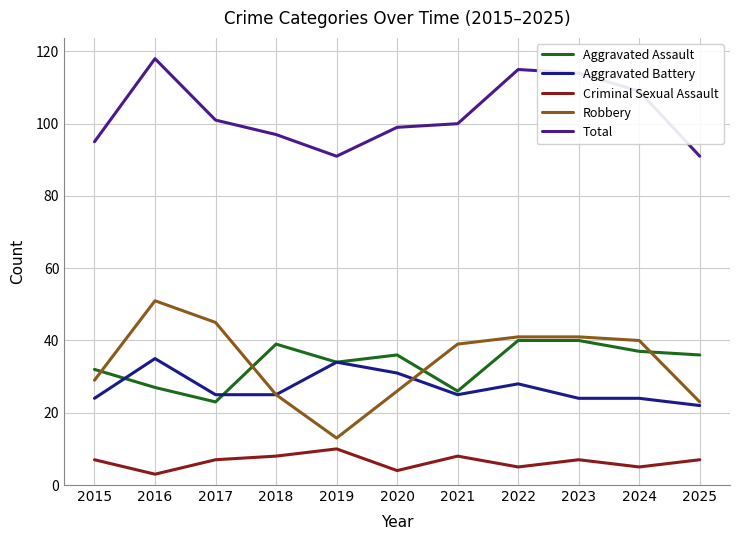

What is the difference between the highest and lowest values at 2023?

107